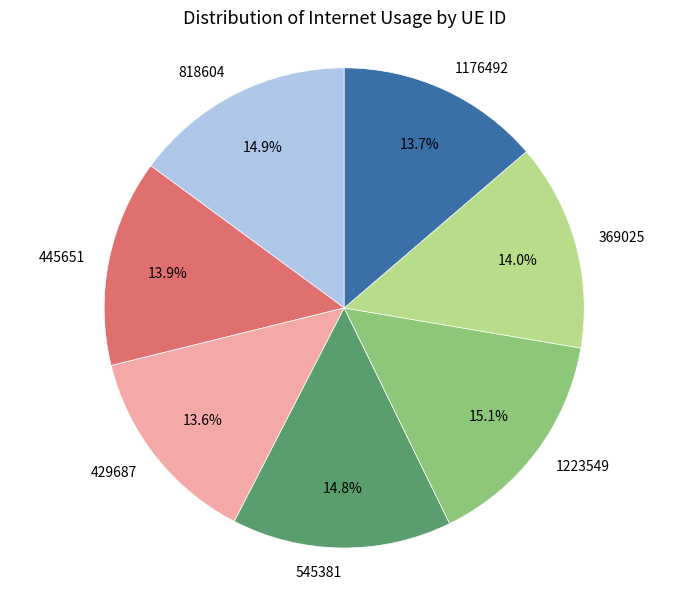

To the nearest percent, what percentage of the pie is 545381?

15%